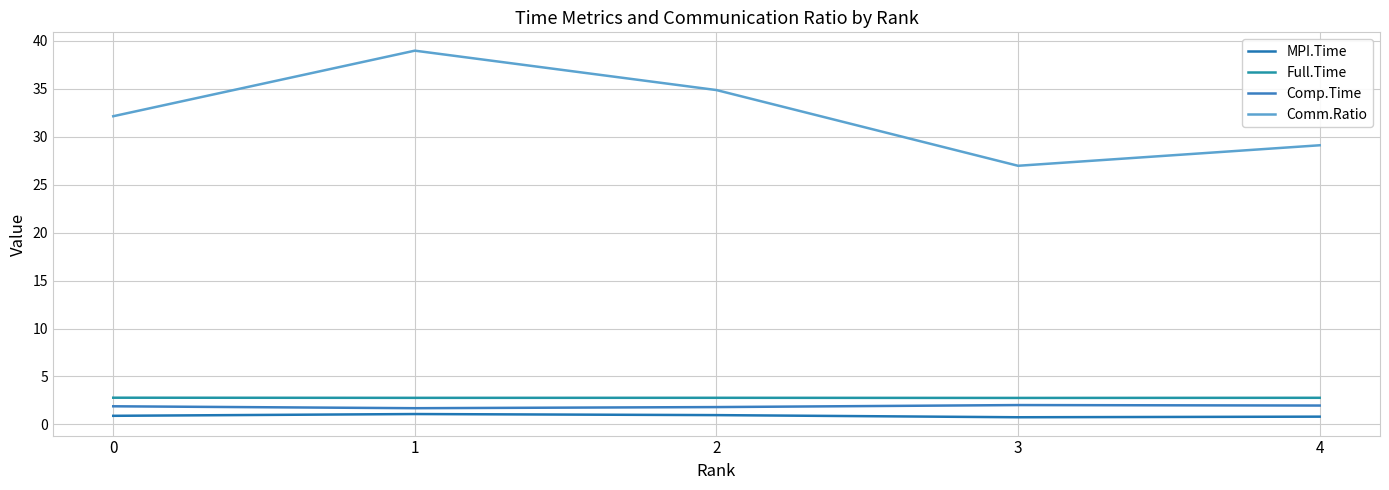

True or false: Comm.Ratio and Comp.Time cross at least once.

False